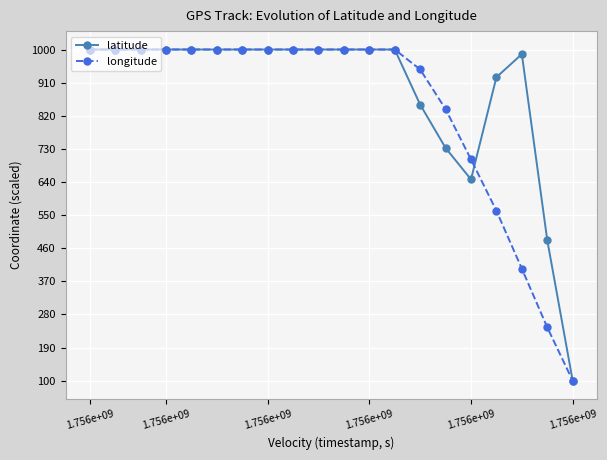

What is the value of the longitude point at the 6th from the left?

1000.0